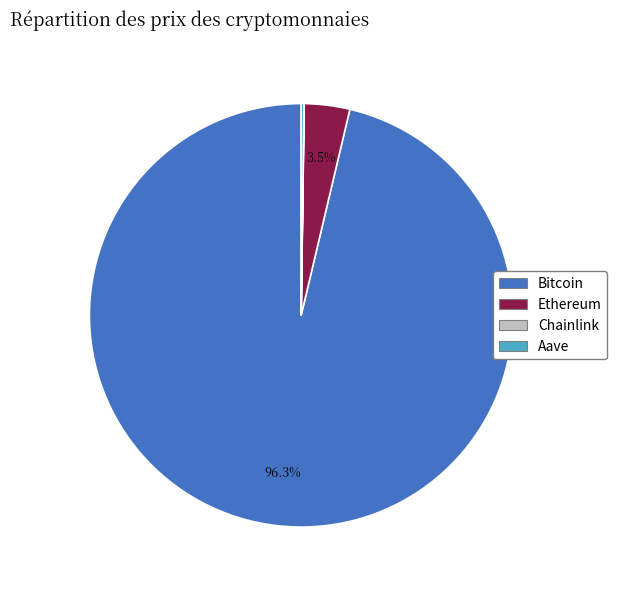

Which slice is the largest?

Bitcoin